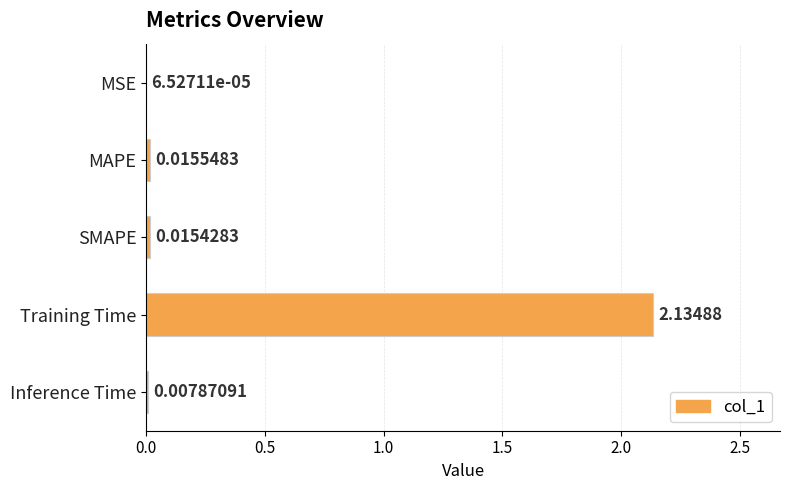

At which category does the chart reach its peak across all series?

Training Time